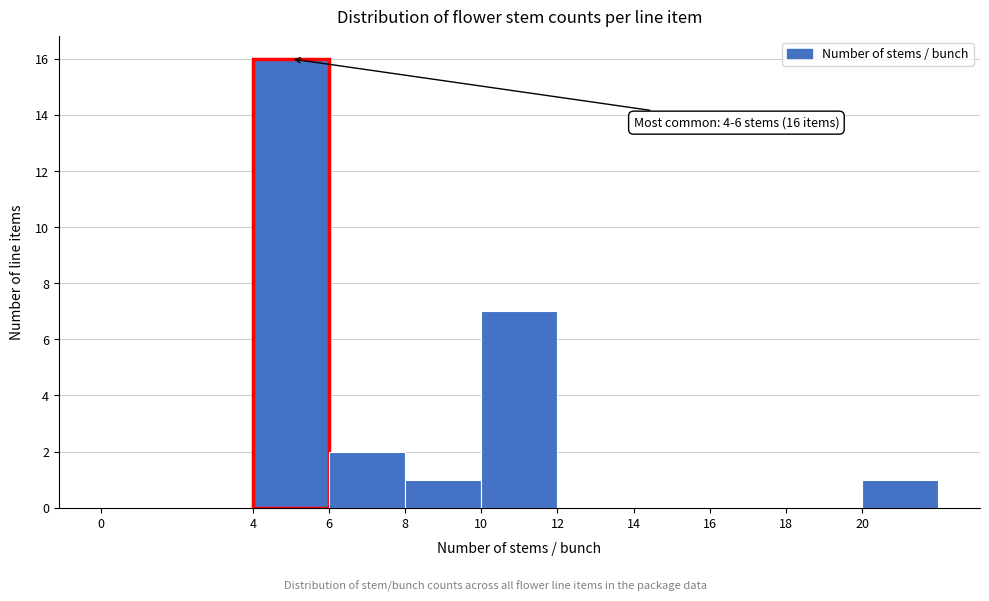

Over which range of the x-axis is the bar tallest?

4 to 6